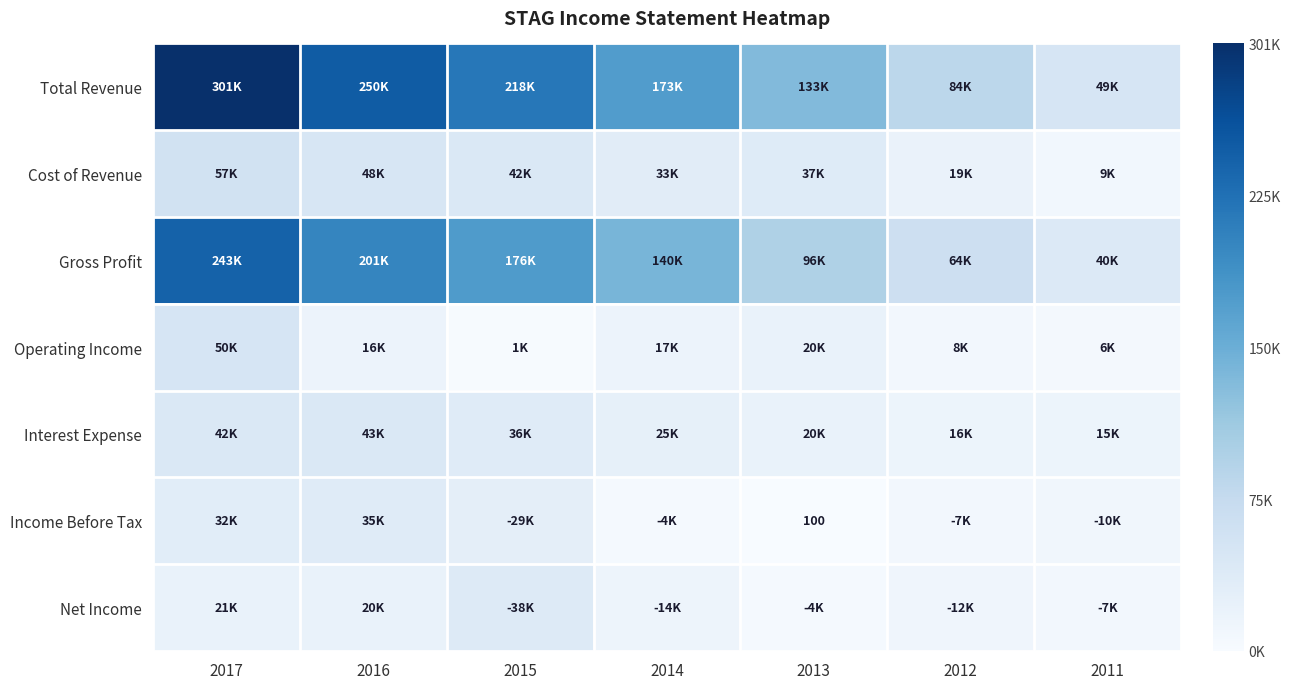

True or false: Interest Expense has a value of 15700 at 2011.

True